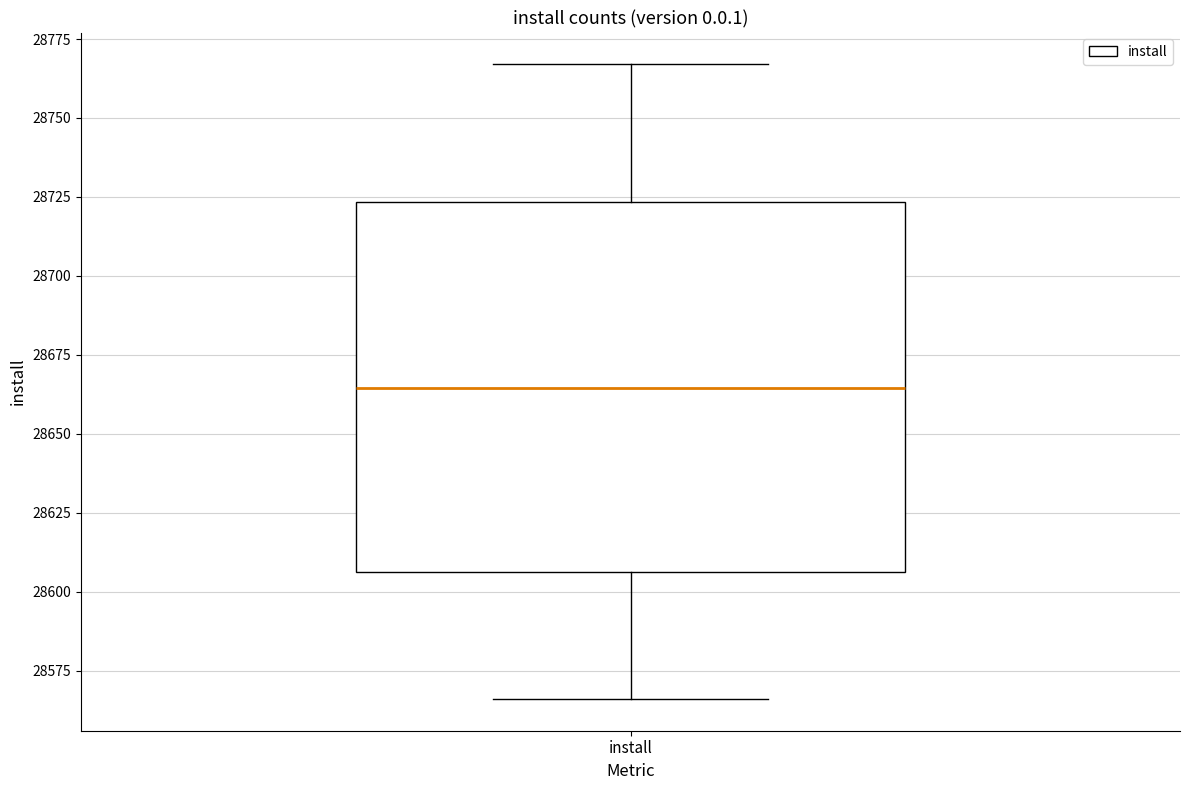

Where does the median line of the box for install sit on the y-axis? The values are not printed on the chart, so give them approximately, as read against the axis.

28665